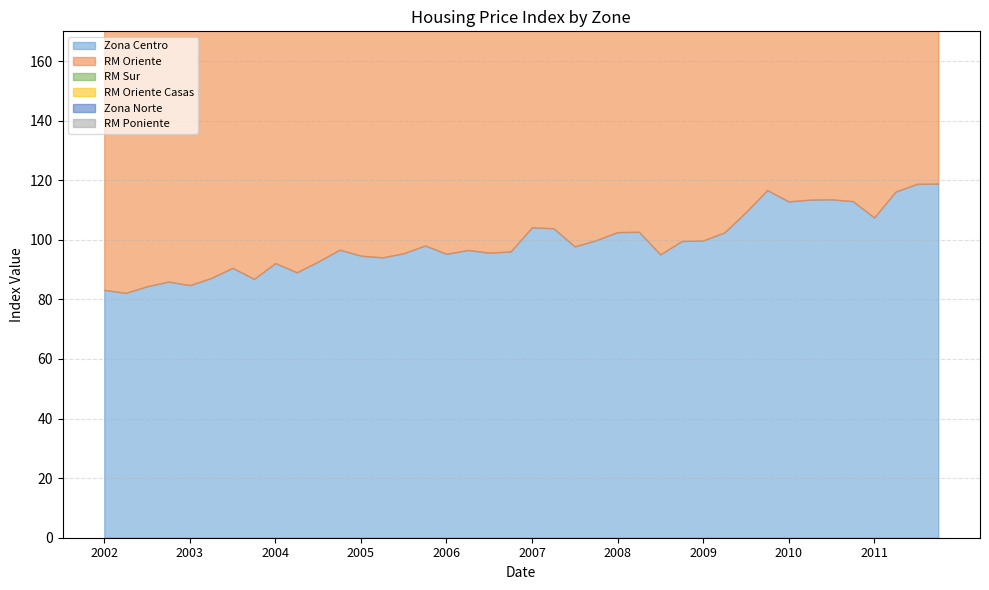

At which category is the sum across all series the highest?

2011-10